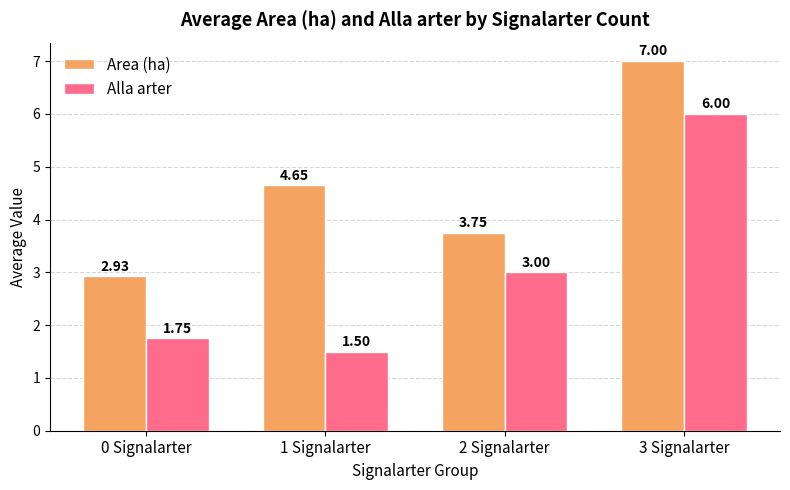

What is the difference between the Area (ha) values at 0 Signalarter and 3 Signalarter?

4.1